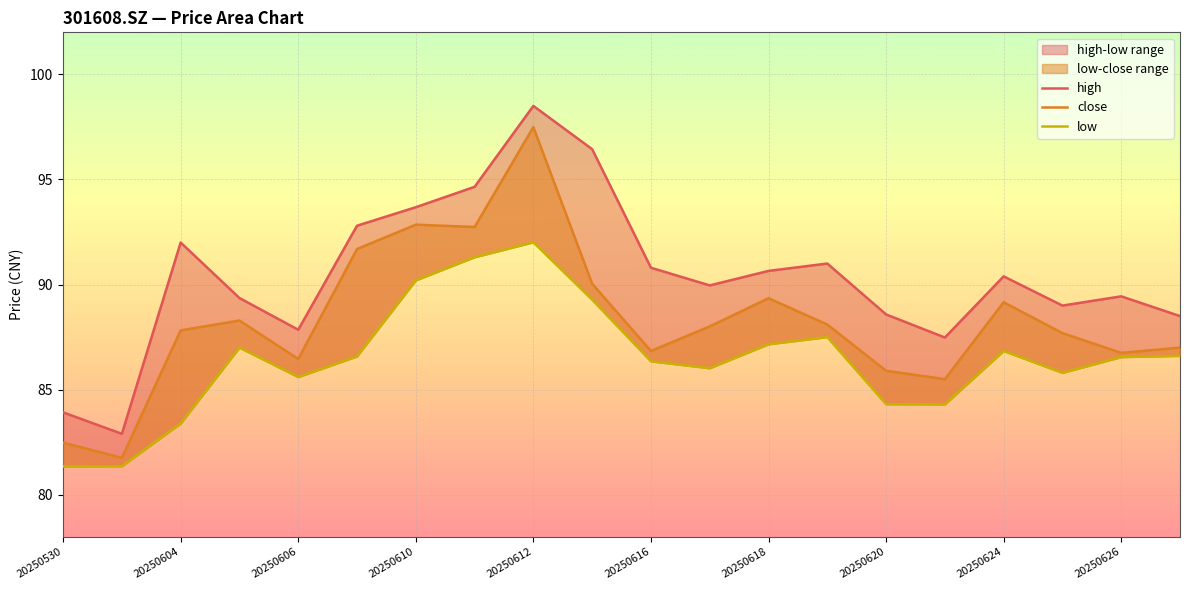

What is the difference between the second highest and second lowest values in the low series?

9.9